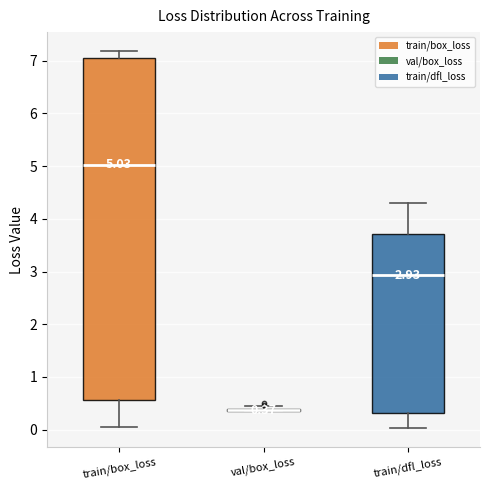

Comparing the boxes themselves (not the whiskers), which one is the tallest?

train/box_loss